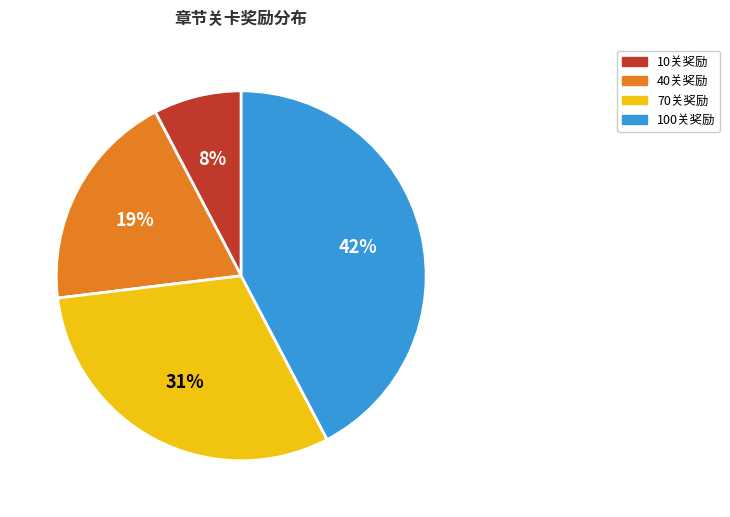

How many slices are in this pie chart?

4